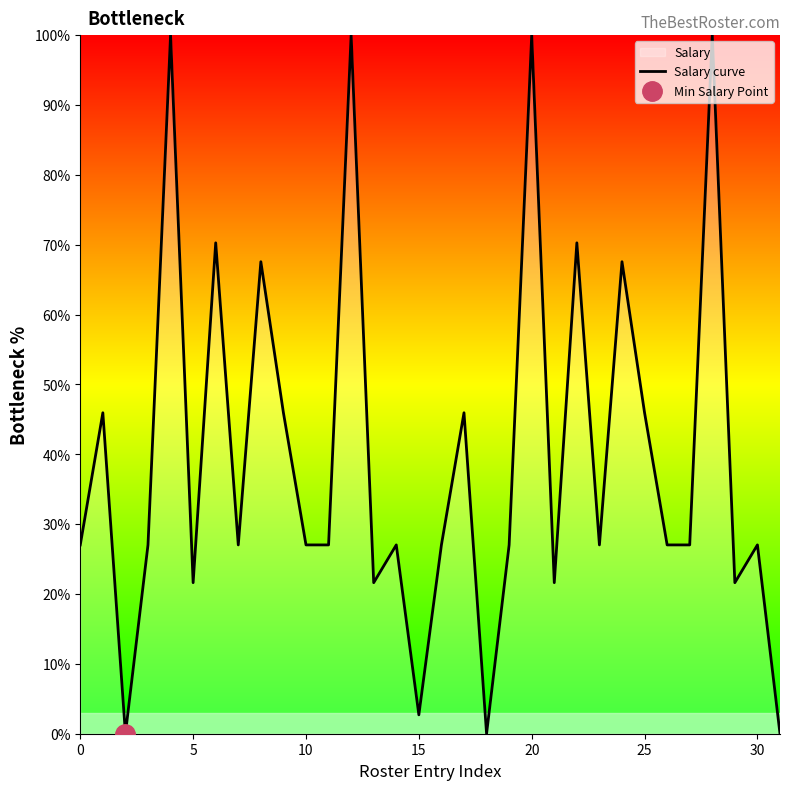

What is the greatest value displayed?

100.0